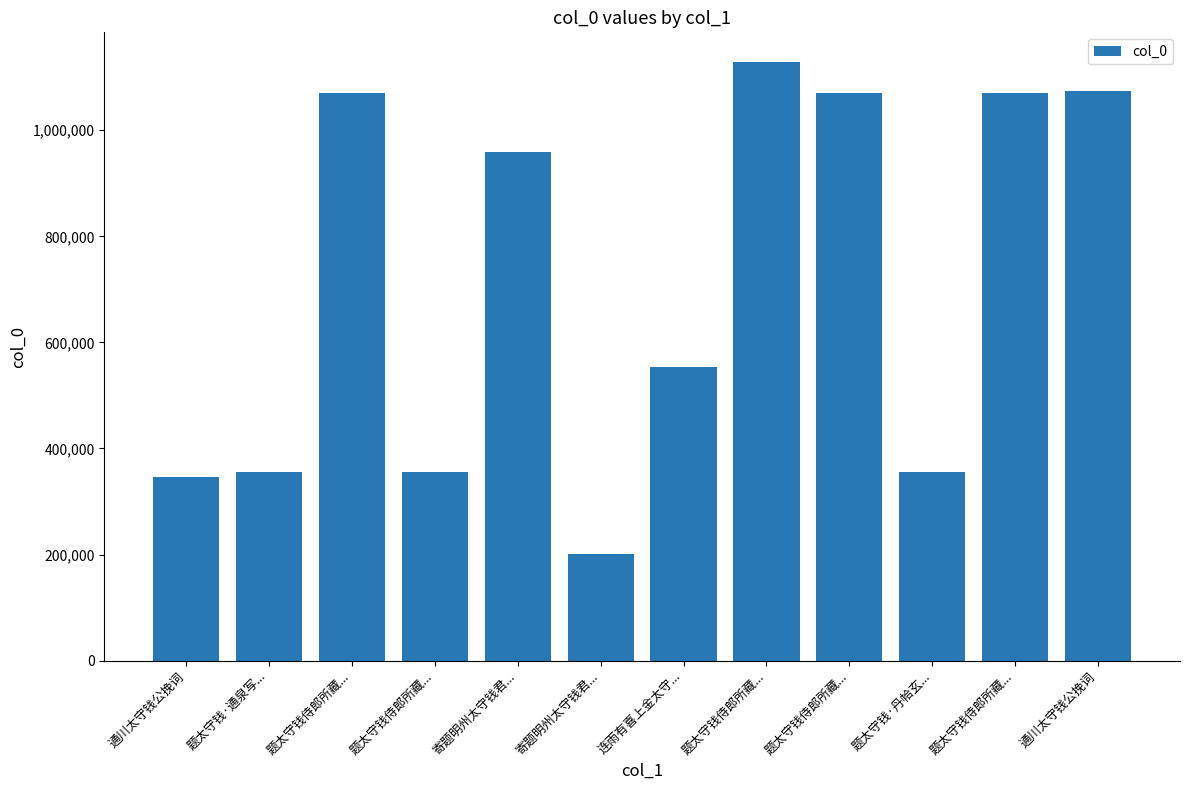

Are the bars horizontal?

No